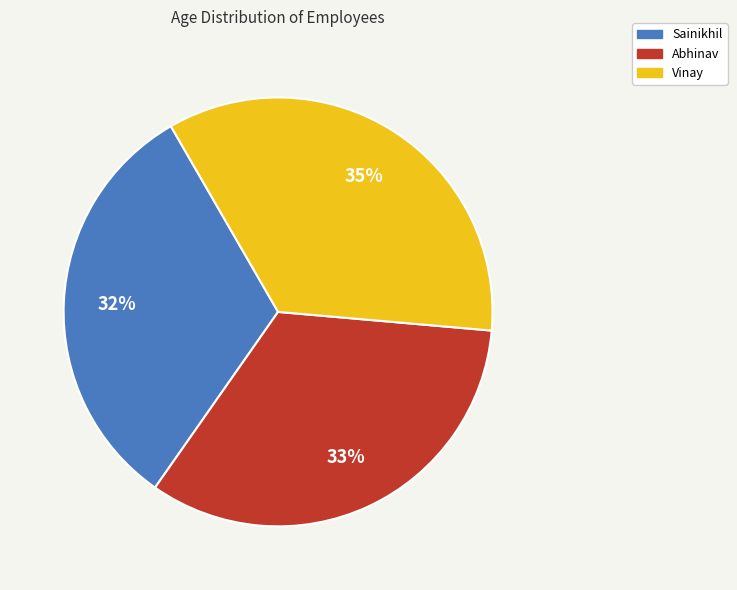

True or false: Vinay accounts for 35% of the total.

True